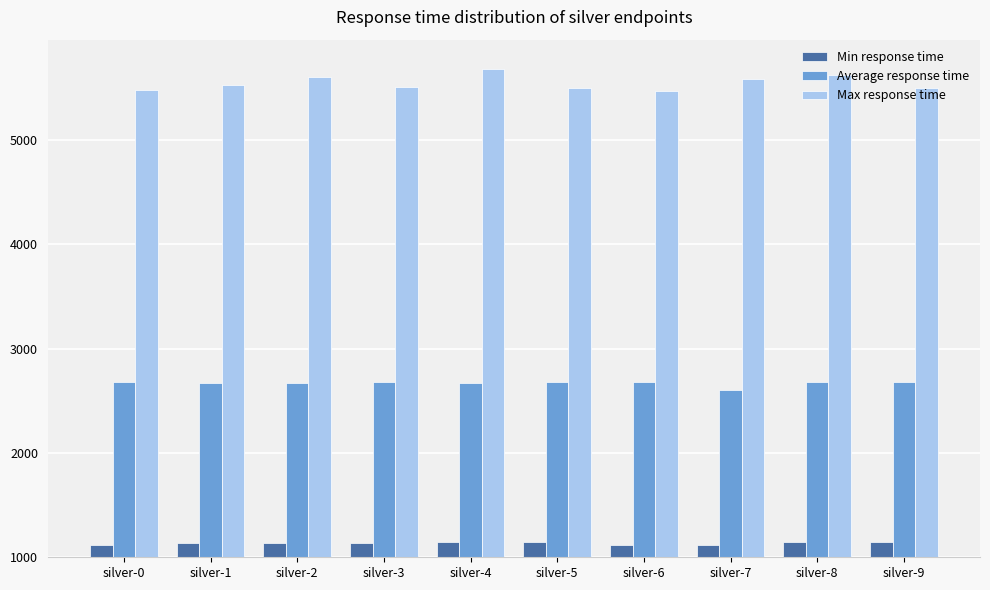

Count the number of data series in this chart.

3